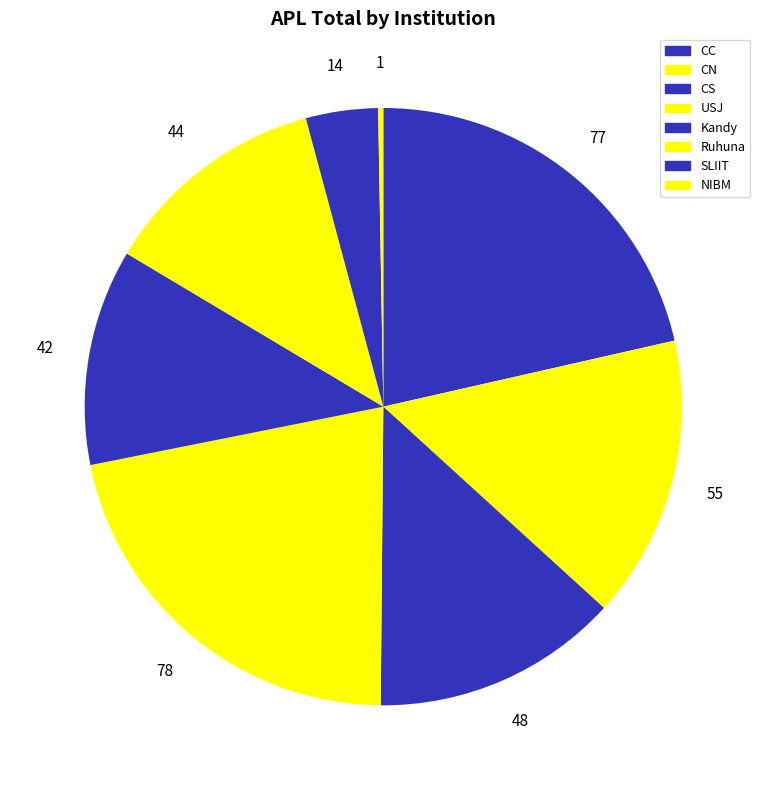

Count the number of slices in the pie.

8